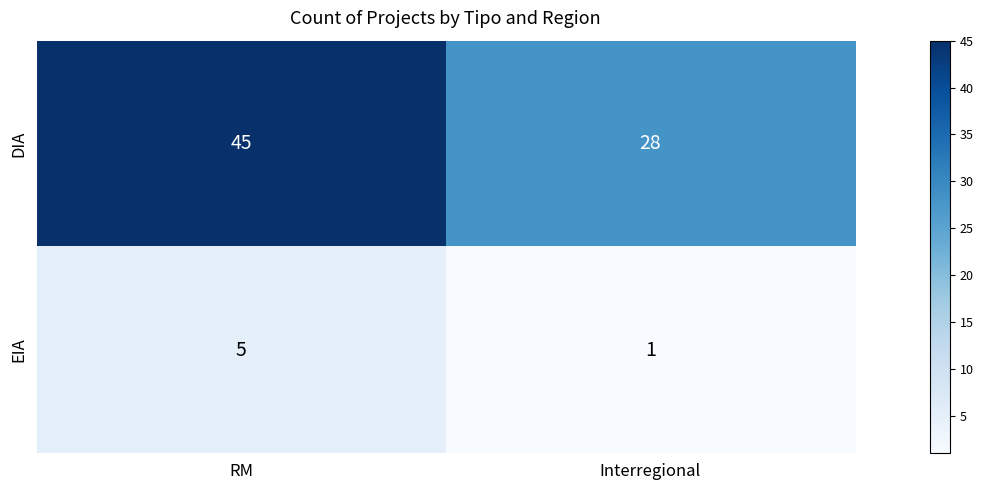

Which series has the largest range (max minus min)?

DIA